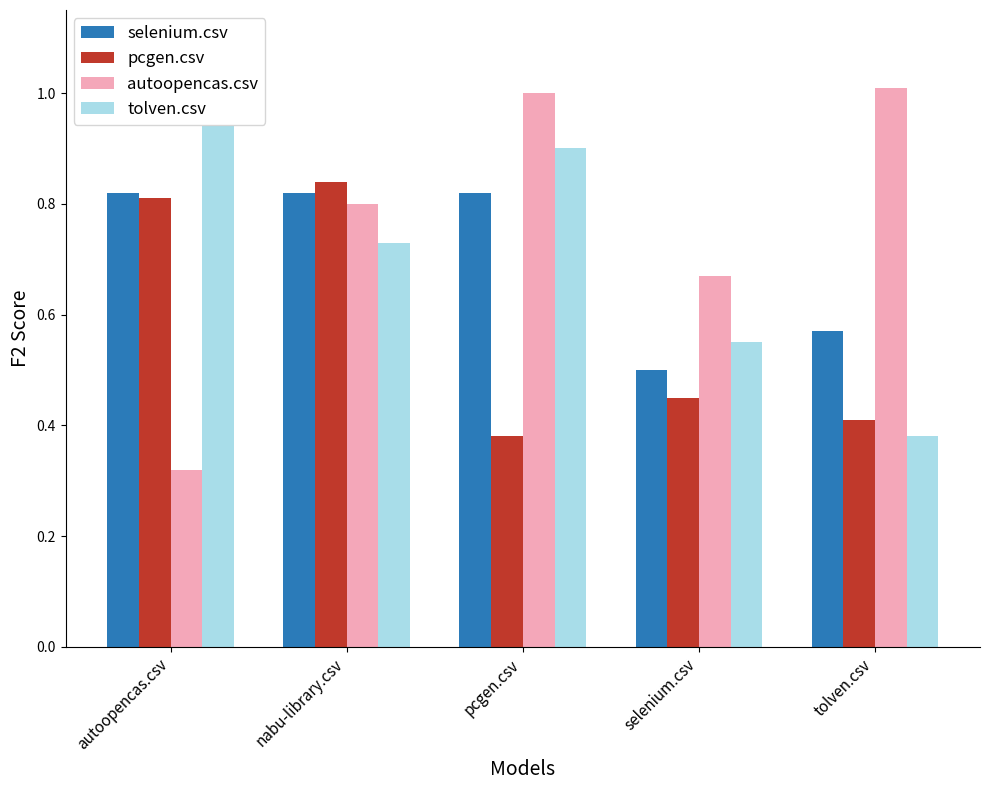

Which category has the lowest value in the selenium.csv series?

selenium.csv